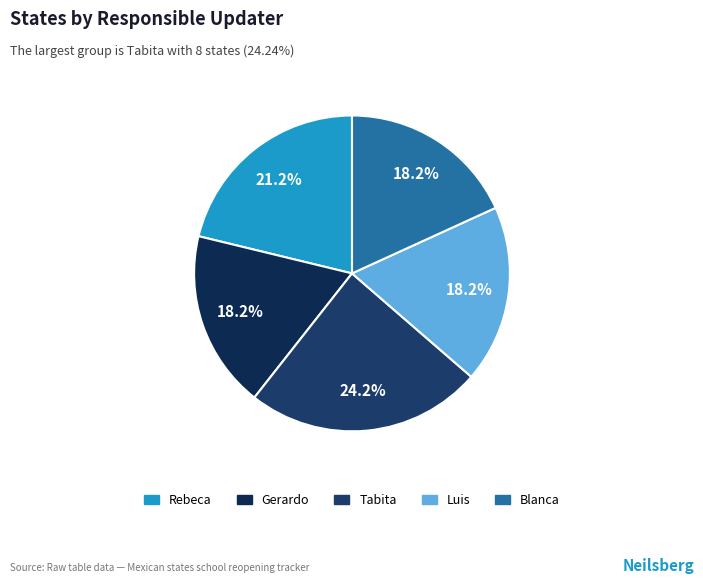

Does any single category account for the majority?

No